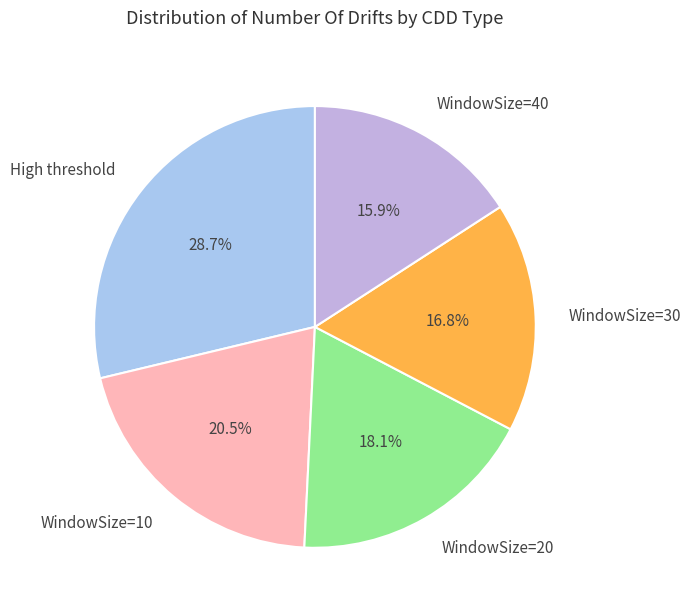

What is the total percentage of WindowSize=10 and WindowSize=20?

38.6%